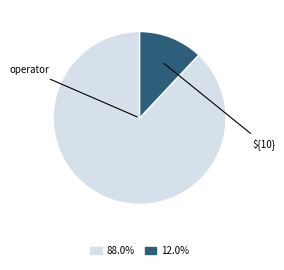

Is there a majority slice in this chart?

Yes